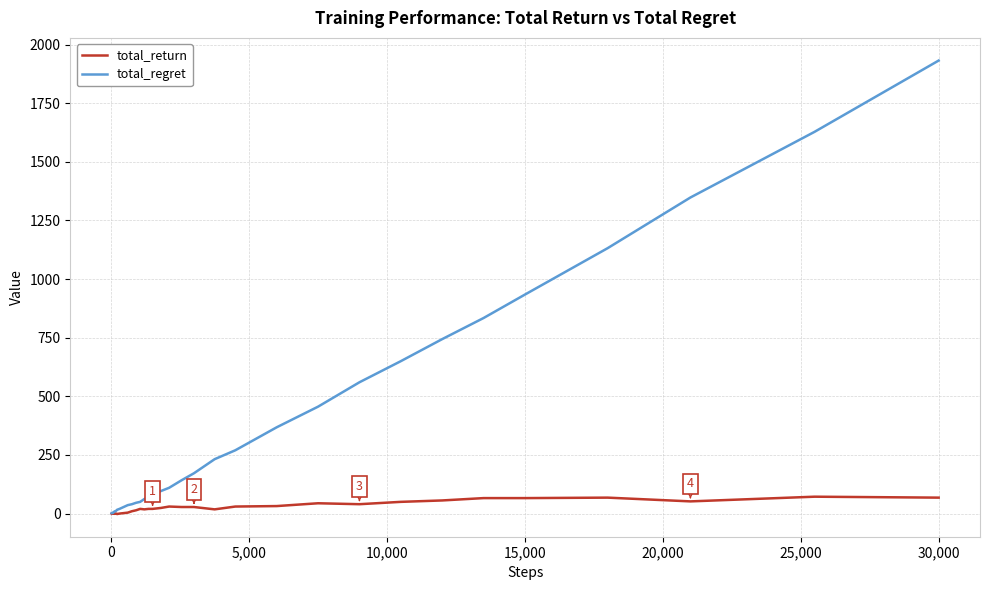

Which series has the widest spread of values?

total_regret